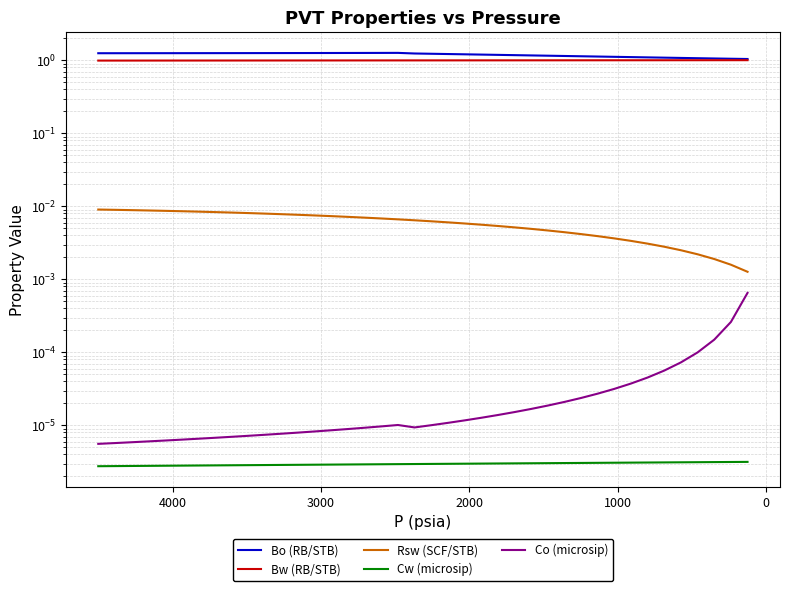

Does the chart display data point markers on the line(s)?

No